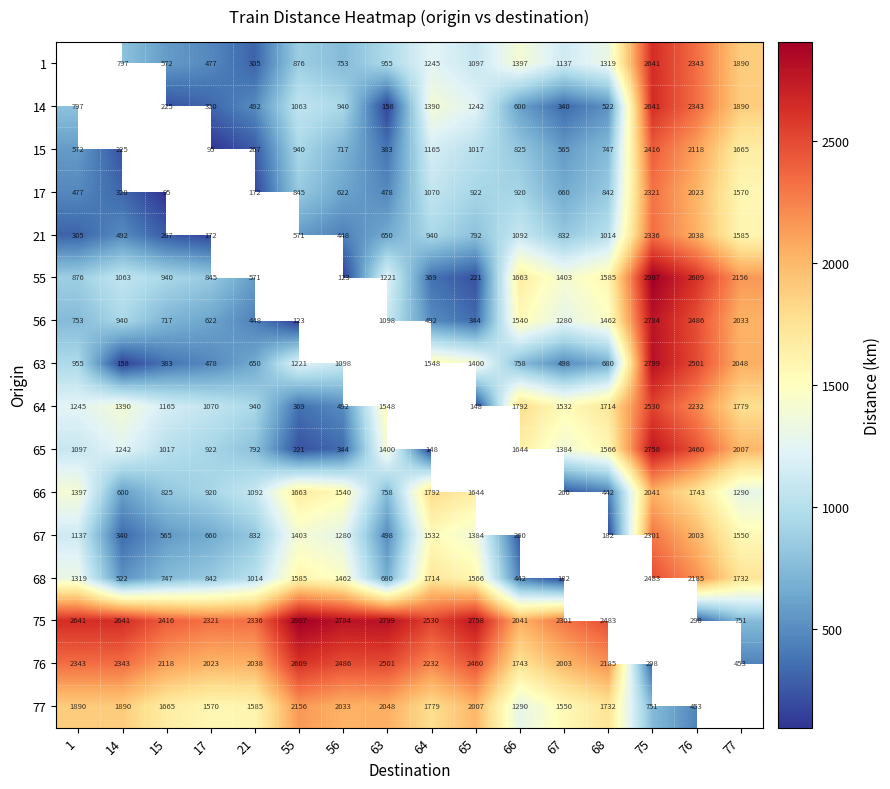

What is the difference between the 1 values at 14 and 75?

1844